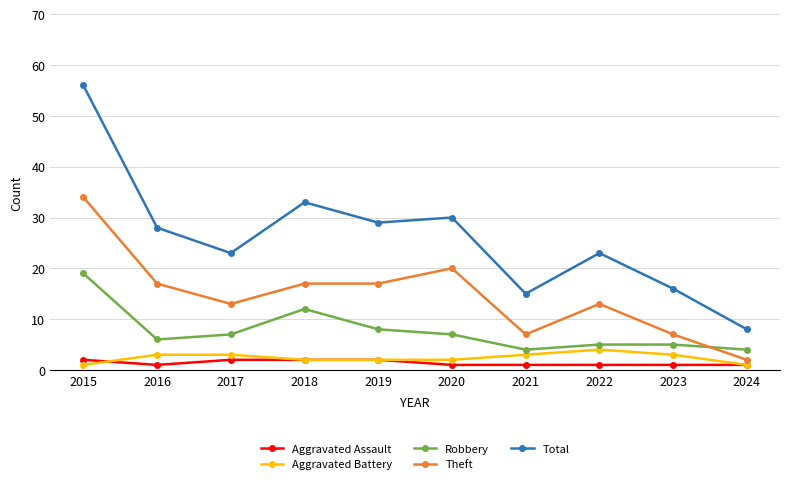

True or false: Robbery has more than 0 interior local peaks.

True